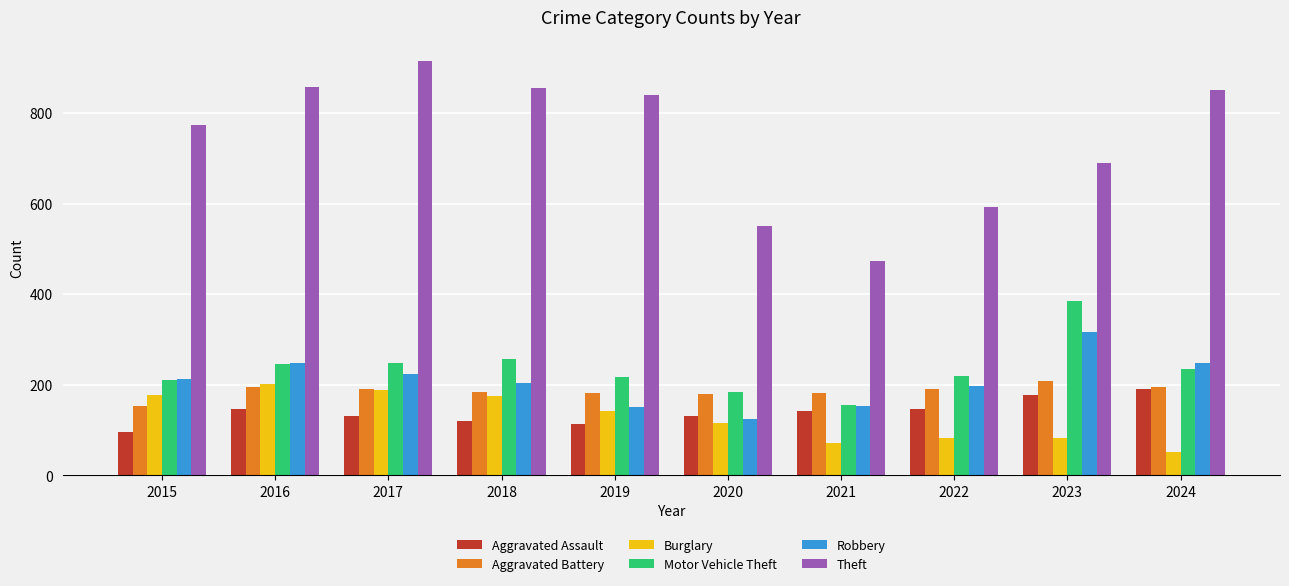

Is it true that Aggravated Assault equals 191 at 2024?

True